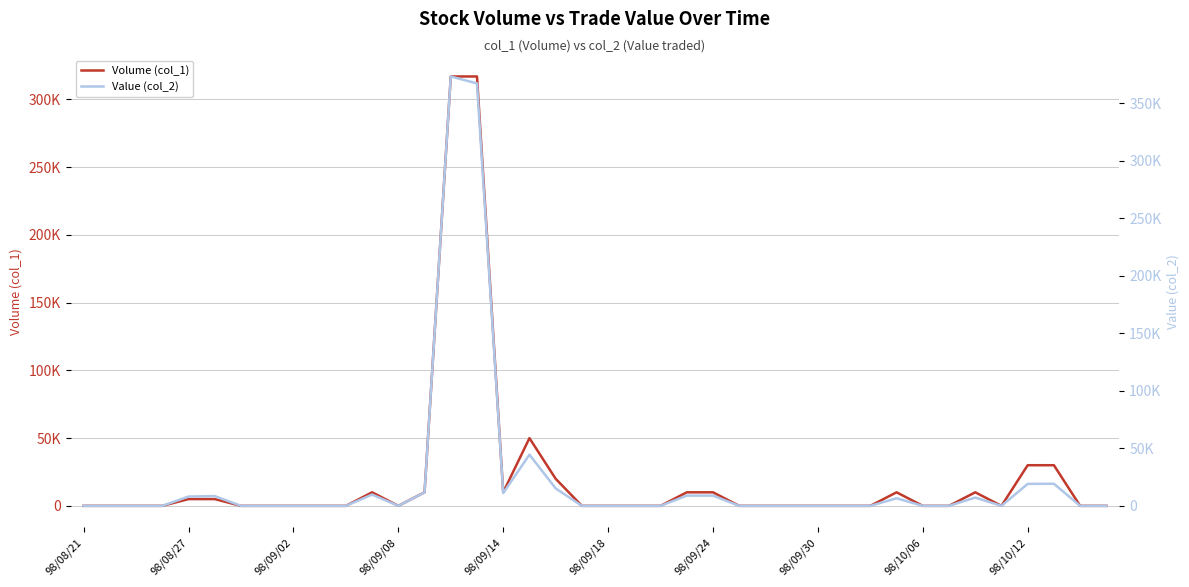

The value of Value (col_2) at 38 is -165183. True or false?

False